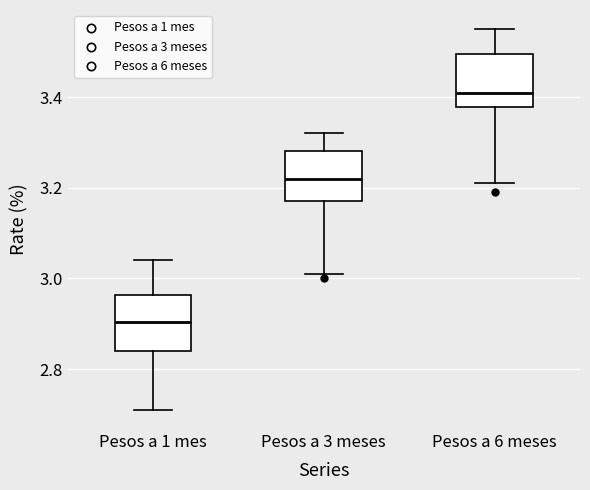

Reading left to right, transcribe this box plot: for each box, give where its median line is, the range the box spans, and where its two whiskers end, as read against the y-axis. The values are not printed on the chart, so give them approximately, as read against the axis.

Pesos a 1 mes: median 2.90, box 2.84 to 2.96, whiskers 2.72 to 3.04
Pesos a 3 meses: median 3.22, box 3.18 to 3.28, whiskers 3.02 to 3.32
Pesos a 6 meses: median 3.42, box 3.38 to 3.50, whiskers 3.22 to 3.56